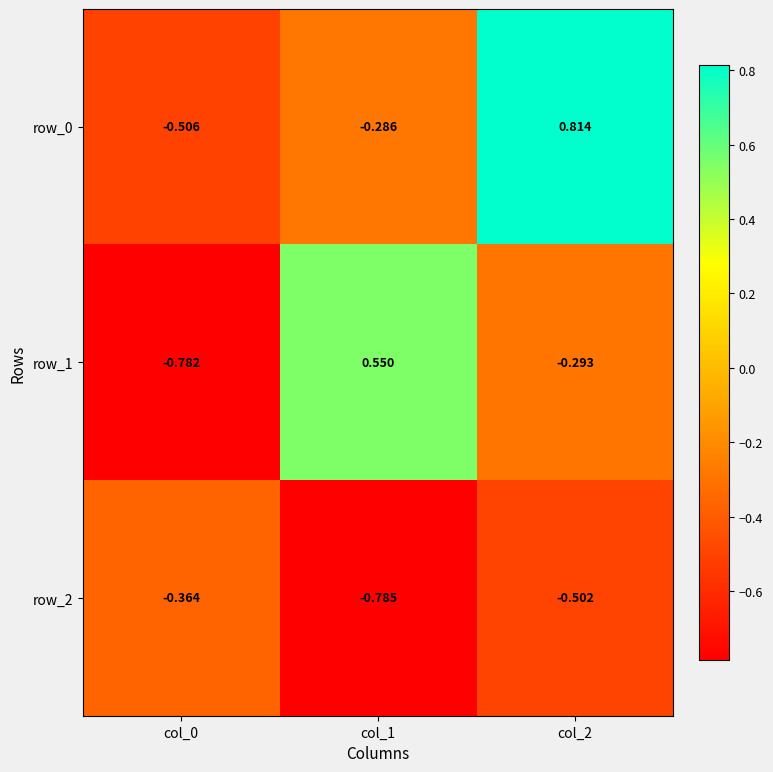

Is the value of row_2 at col_2 greater than the value of row_0 at col_0?

Yes